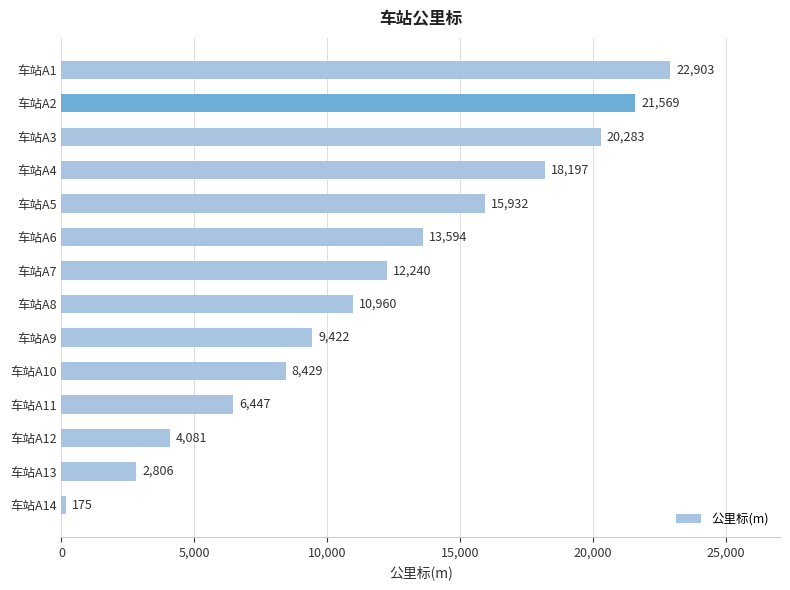

How many data points does each series have?

14